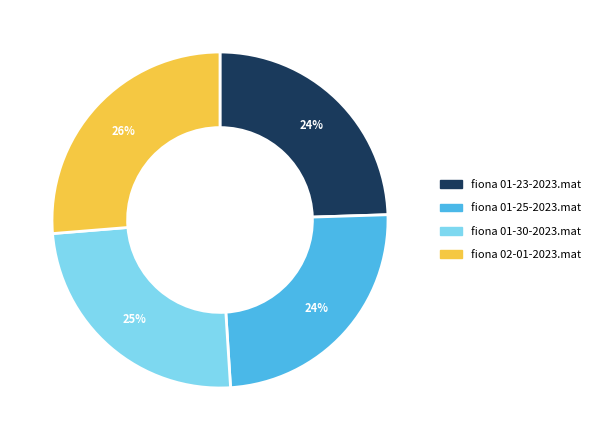

To the nearest percent, what portion does fiona 01-23-2023.mat represent?

24%